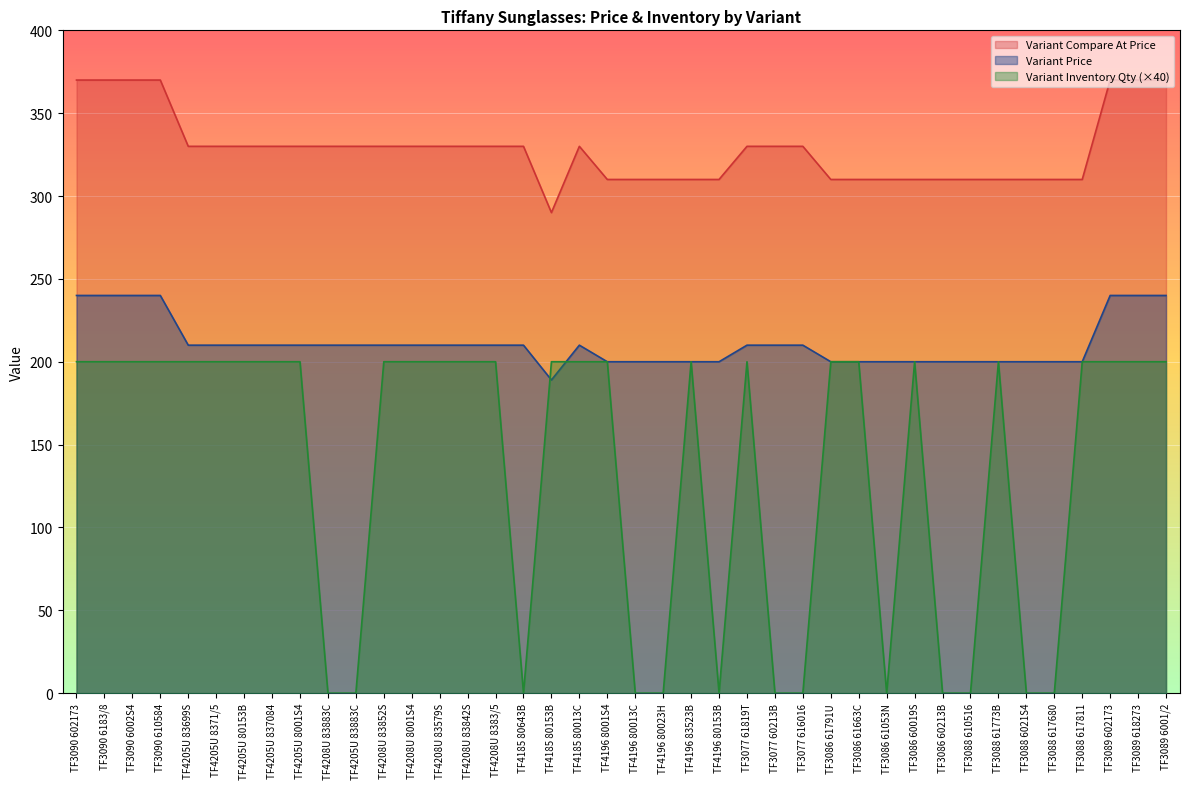

How many Variant Inventory Qty values are between 0 and 200?

40